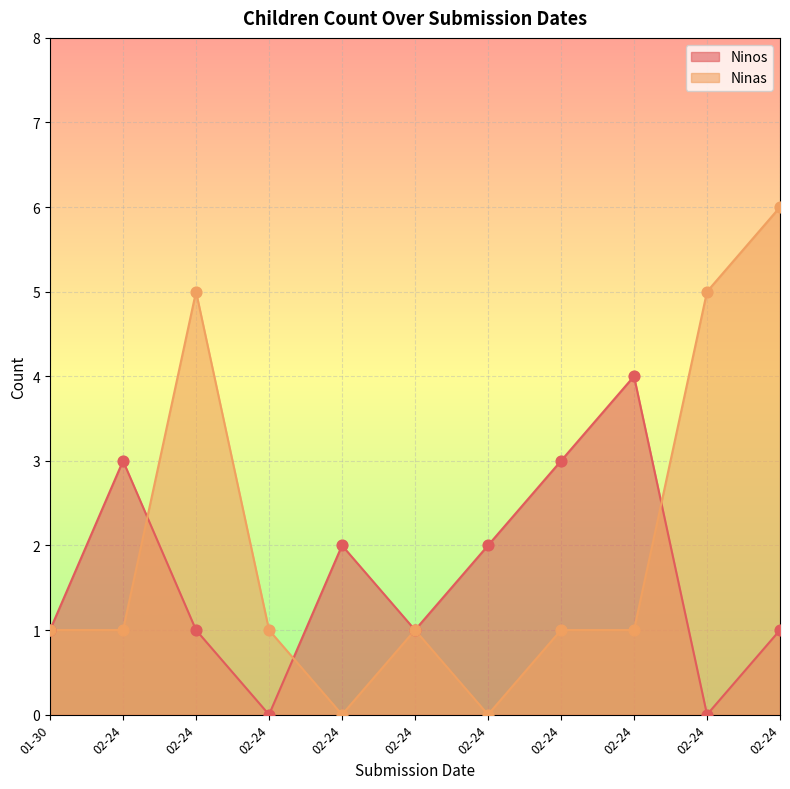

What are all the series names shown in the legend?

Ninos, Ninas